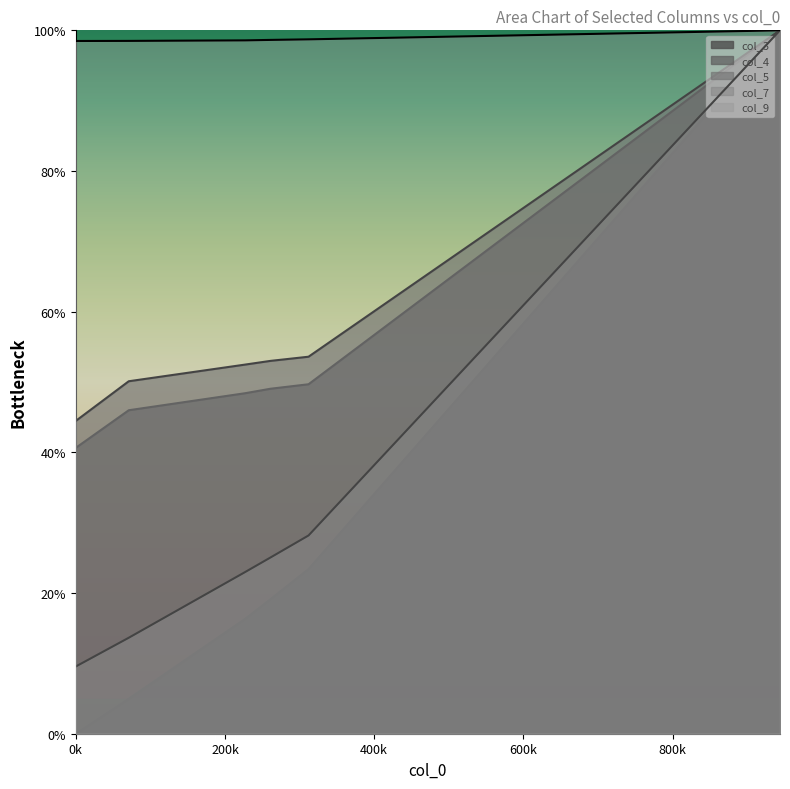

True or false: col_3_line and col_4_line intersect in this chart.

False